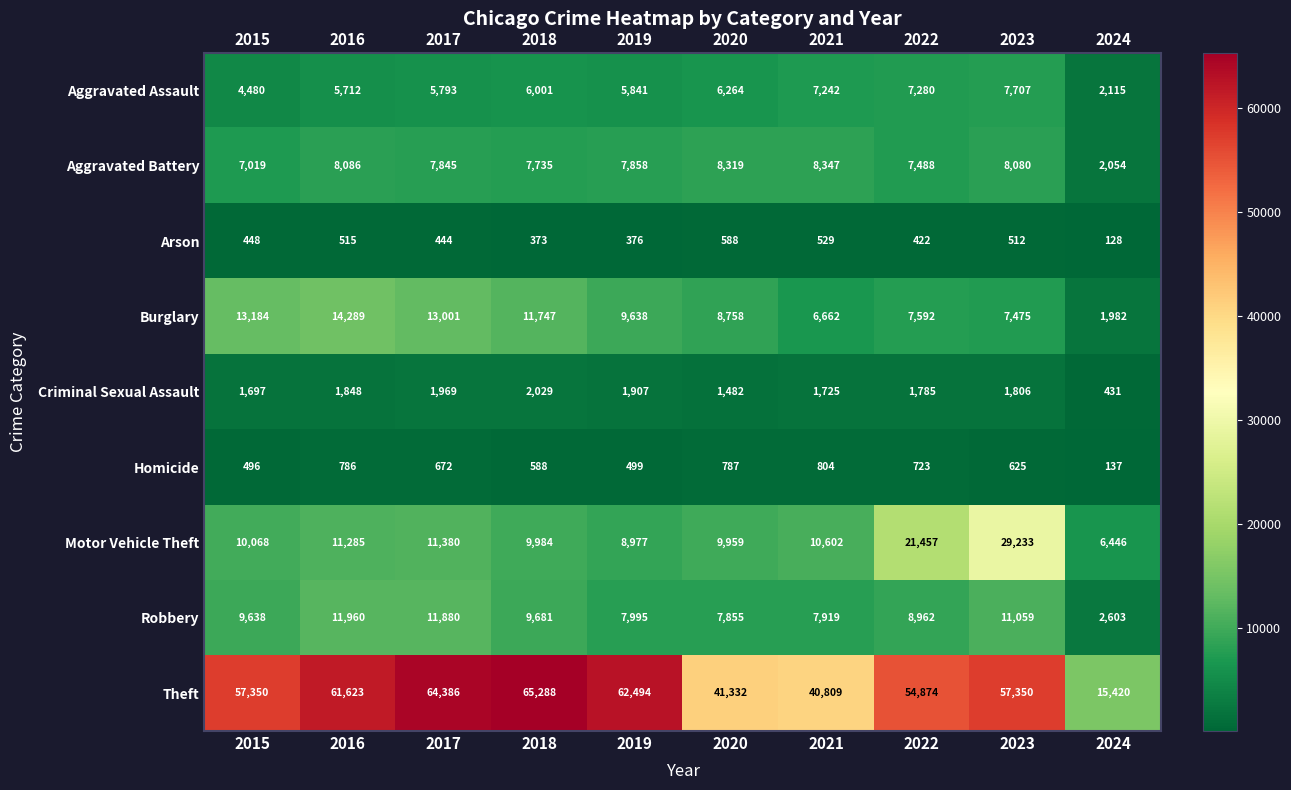

How many distinct data groups are displayed?

9